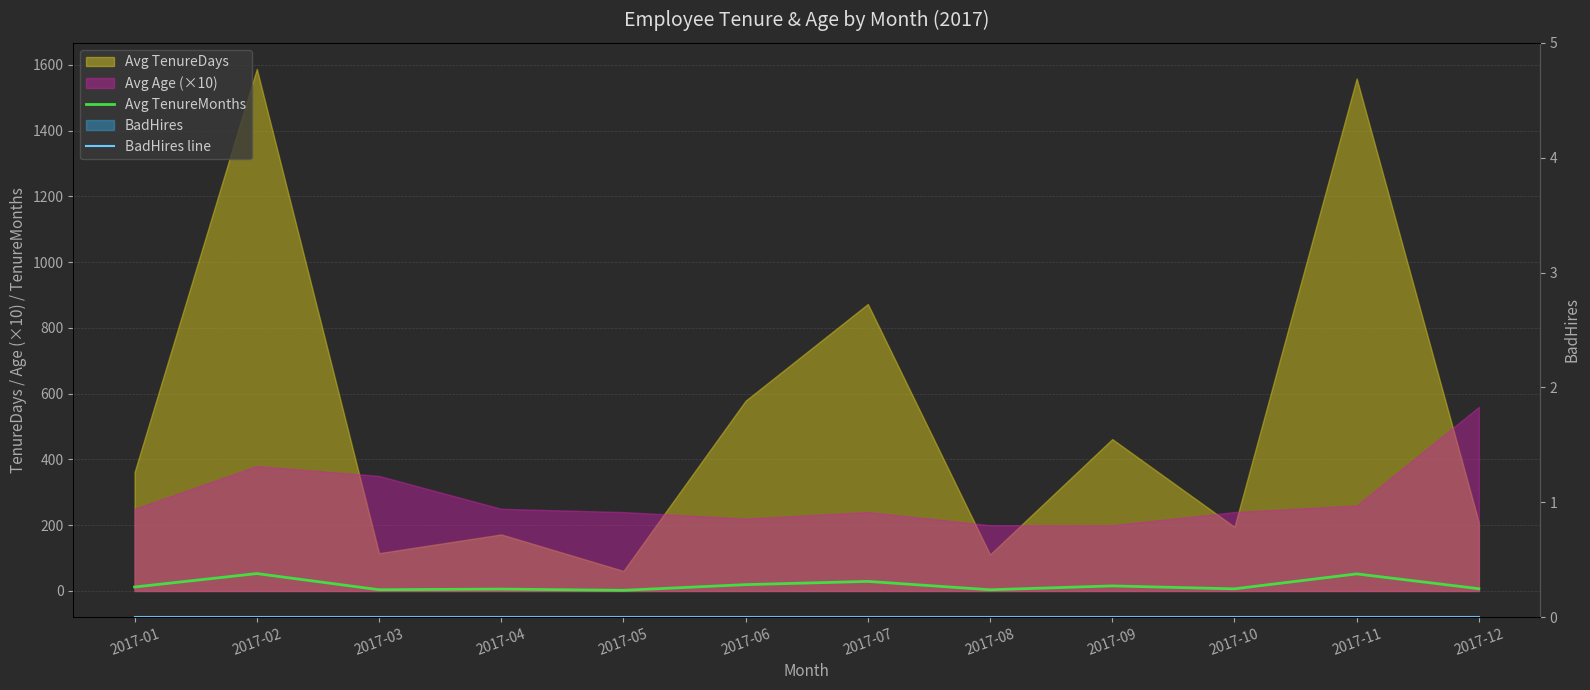

What is the lowest value of the Avg TenureMonths series?

2.0